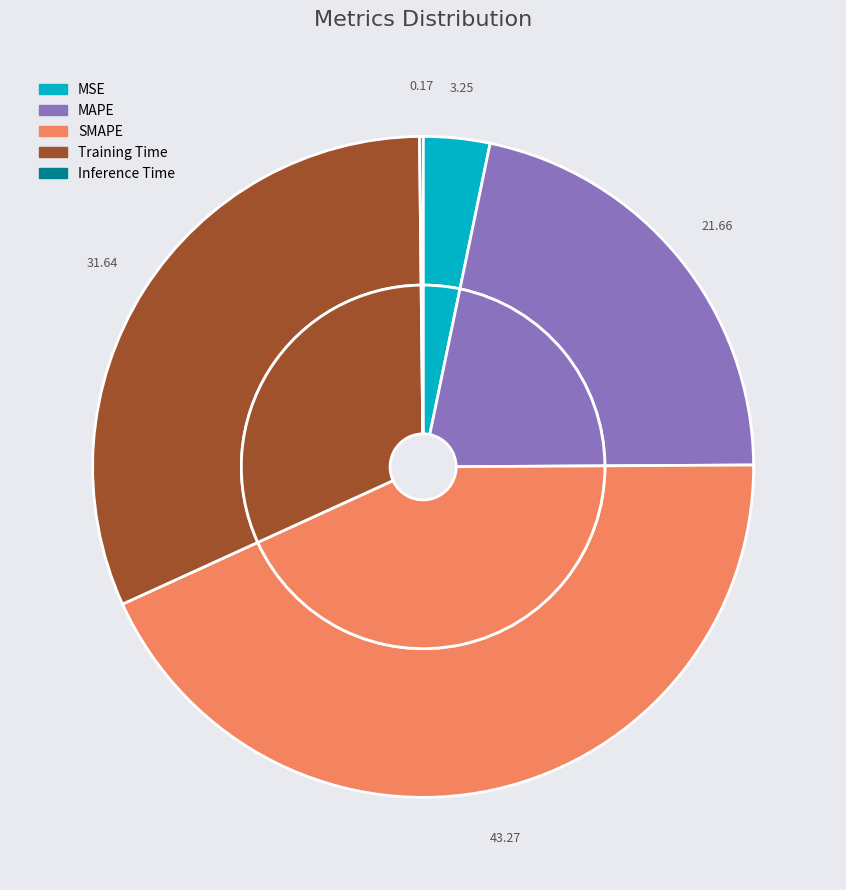

To the nearest percent, what percentage of the pie is SMAPE?

43%